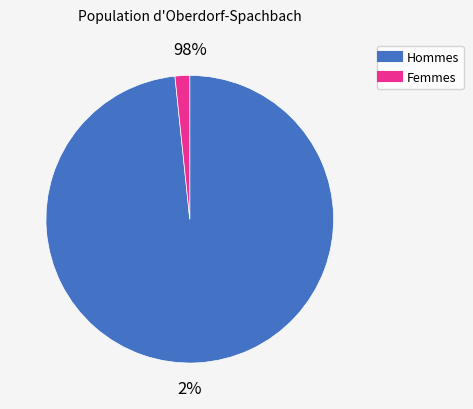

Is it true that 9 is 1% of the pie?

False